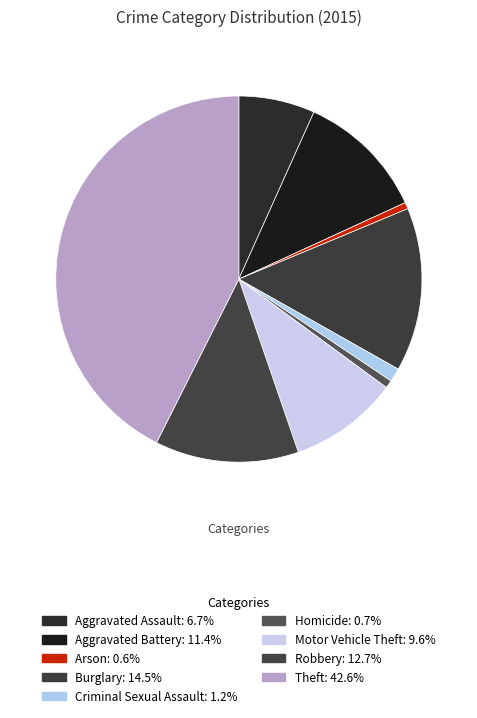

Count the number of slices in the pie.

9